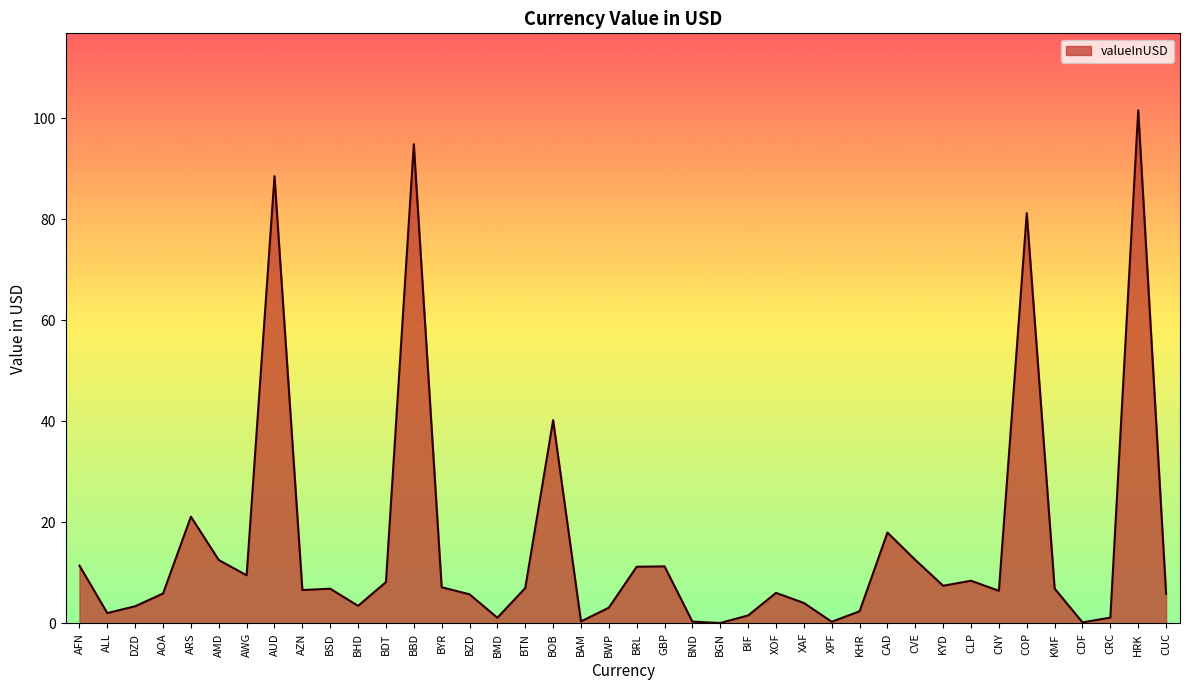

What is the approximate value at AZN?

6.6